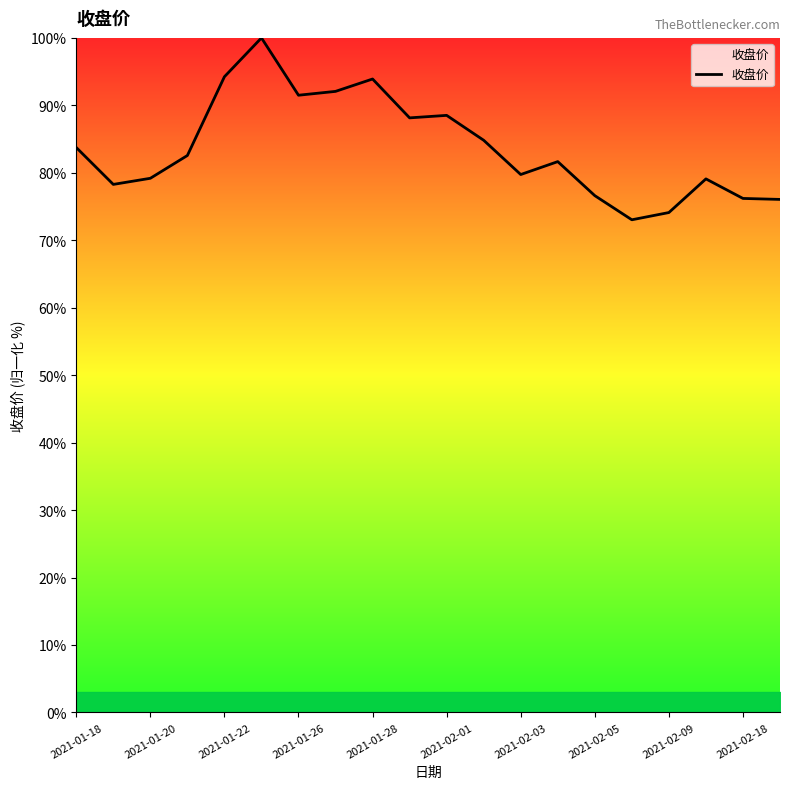

What is the maximum value shown in the chart?

100.0